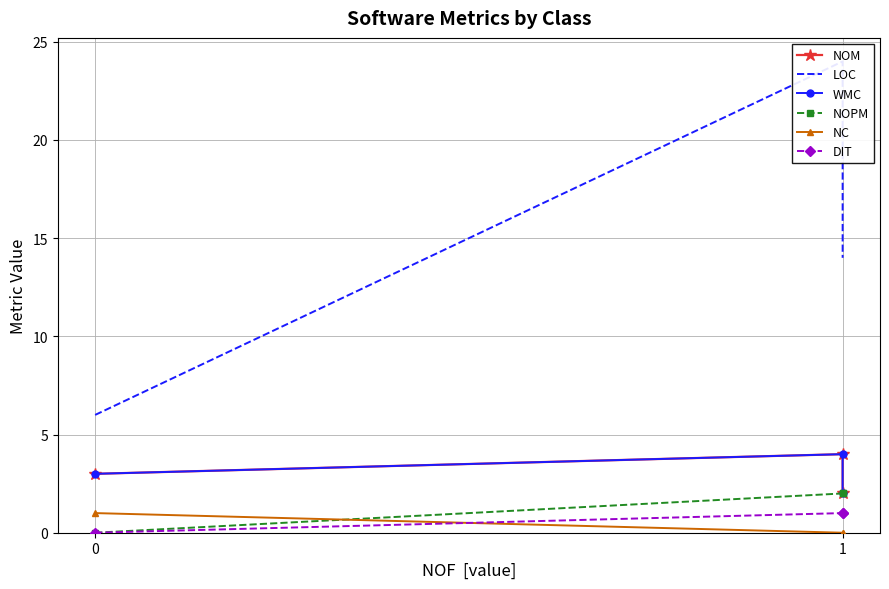

Count the LOC values in the range 6 to 24.

3